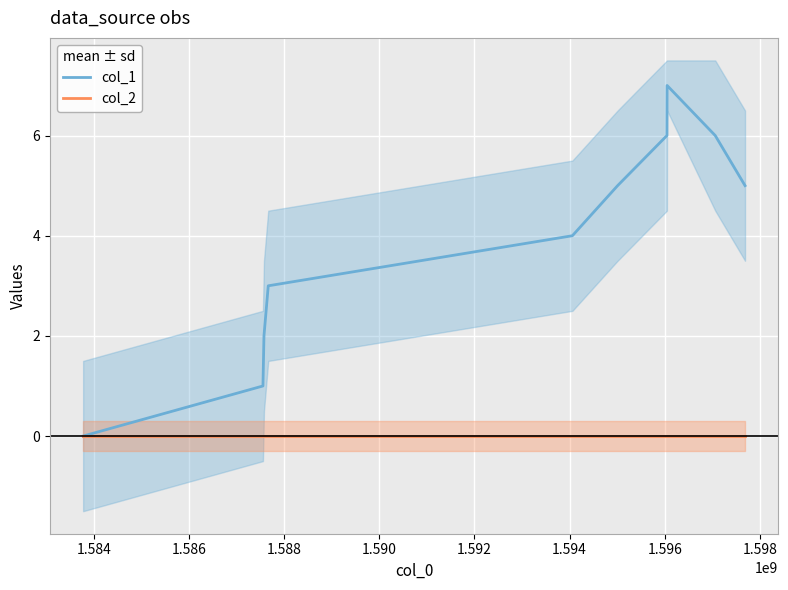

Is the value of col_2 at 1.582 greater than the value of col_1 at 1.582?

No